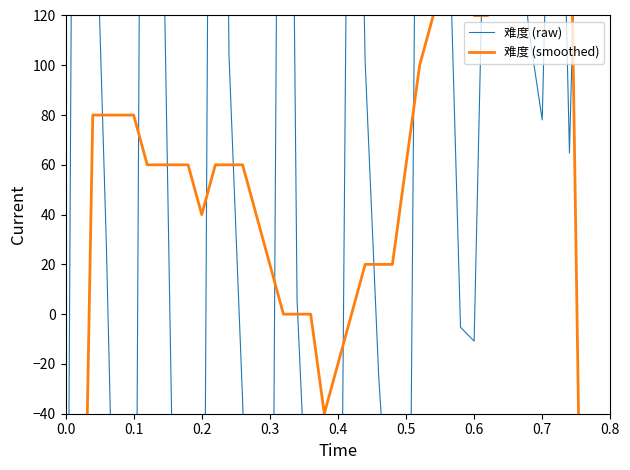

Which series has the largest total across all categories?

难度 (raw)